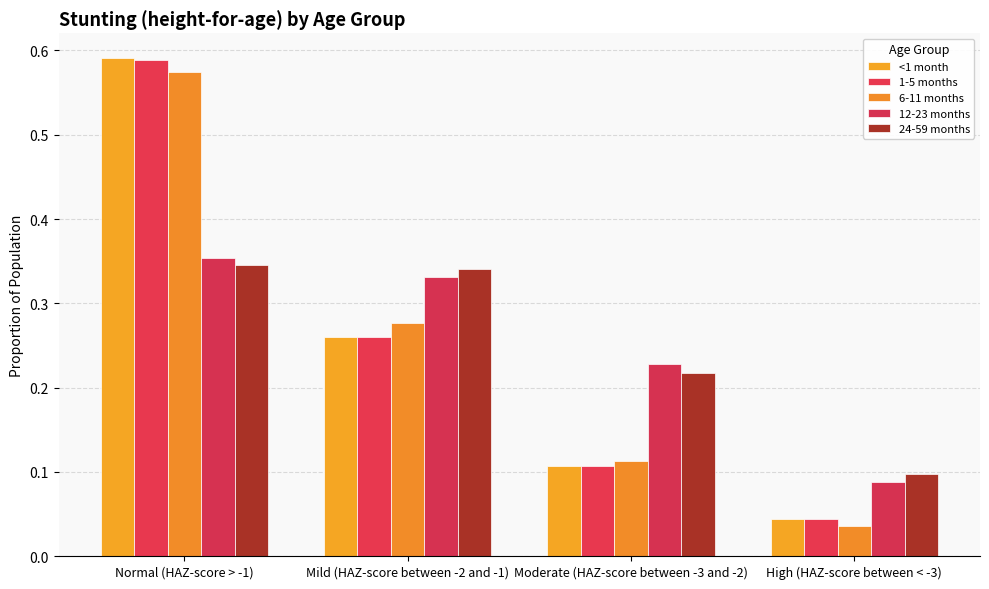

Reading left to right, transcribe all the data shown in this chart.

<1 month: 0.6	0.3	0.1	0.0
1-5 months: 0.6	0.3	0.1	0.0
6-11 months: 0.6	0.3	0.1	0.0
12-23 months: 0.4	0.3	0.2	0.1
24-59 months: 0.3	0.3	0.2	0.1